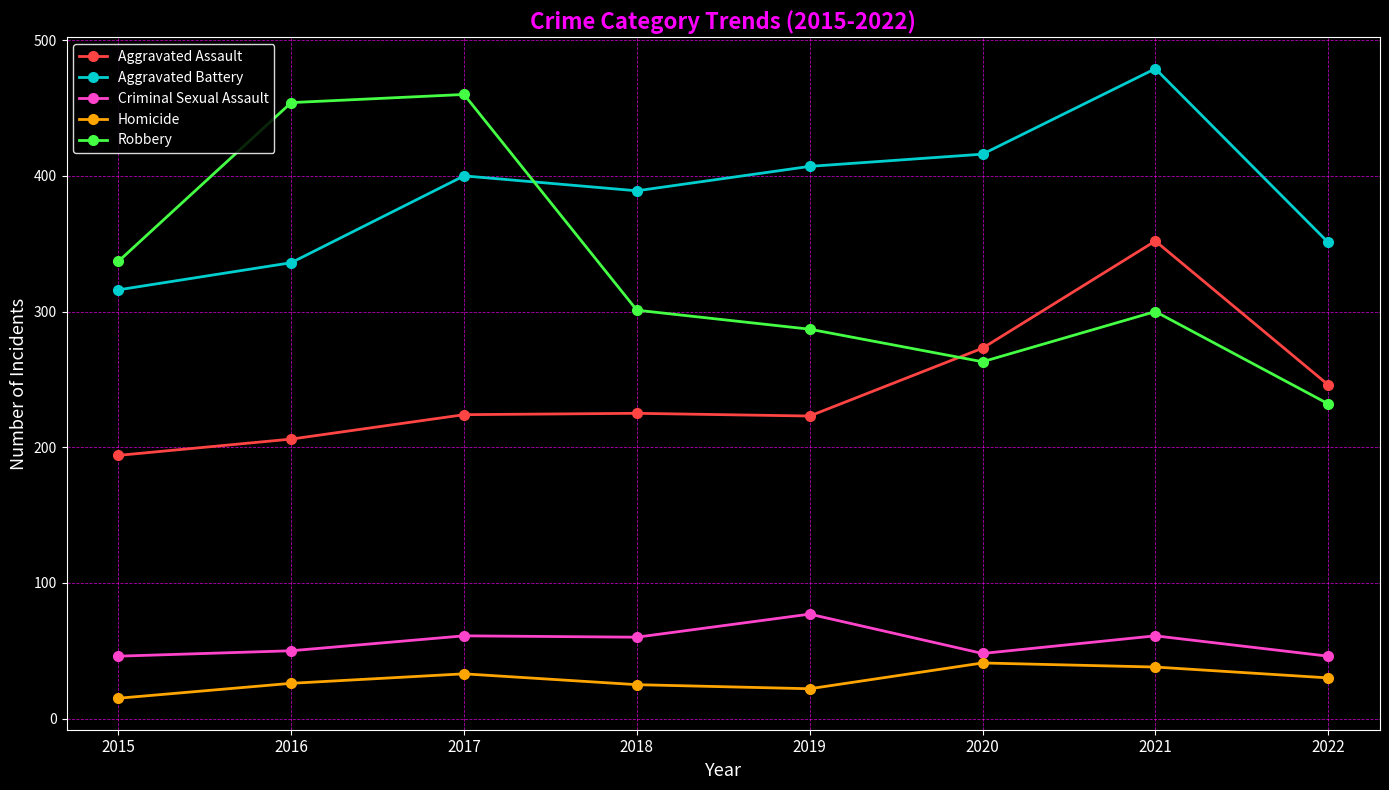

How many categories are shown in the chart?

8